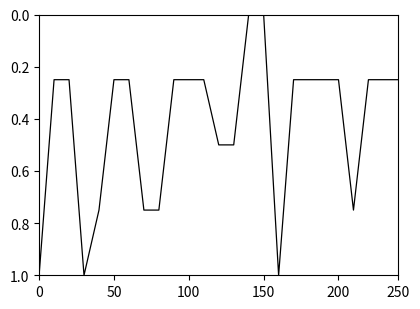

What is the difference between the maximum and minimum values?

1.0